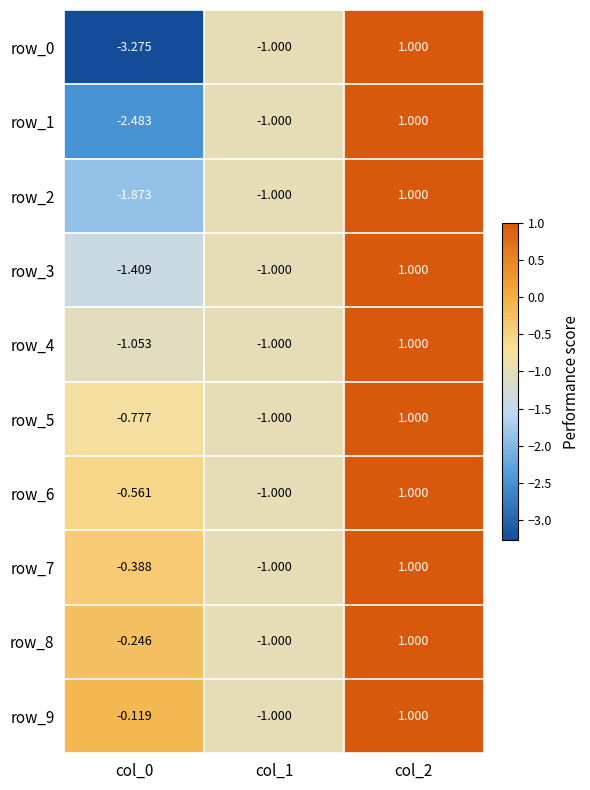

What value does the row_2 series have at col_1?

-1.0